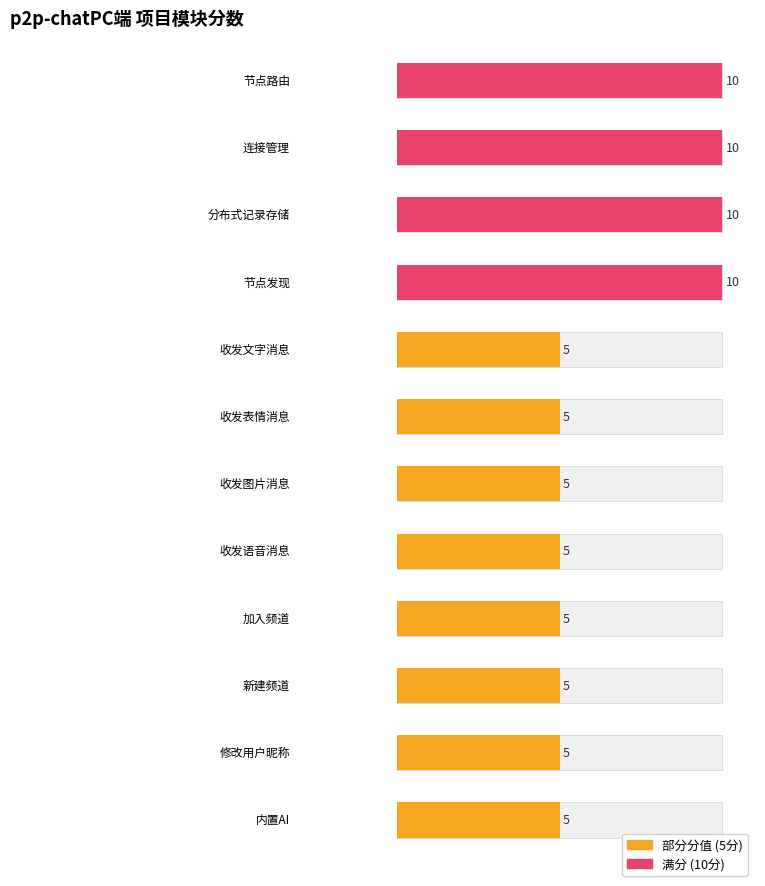

Reading left to right, list all the values displayed in this chart.

节点路由=10	连接管理=10	分布式记录存储=10	节点发现=10	收发文字消息=5	收发表情消息=5	收发图片消息=5	收发语音消息=5	加入频道=5	新建频道=5	修改用户昵称=5	内置AI=5